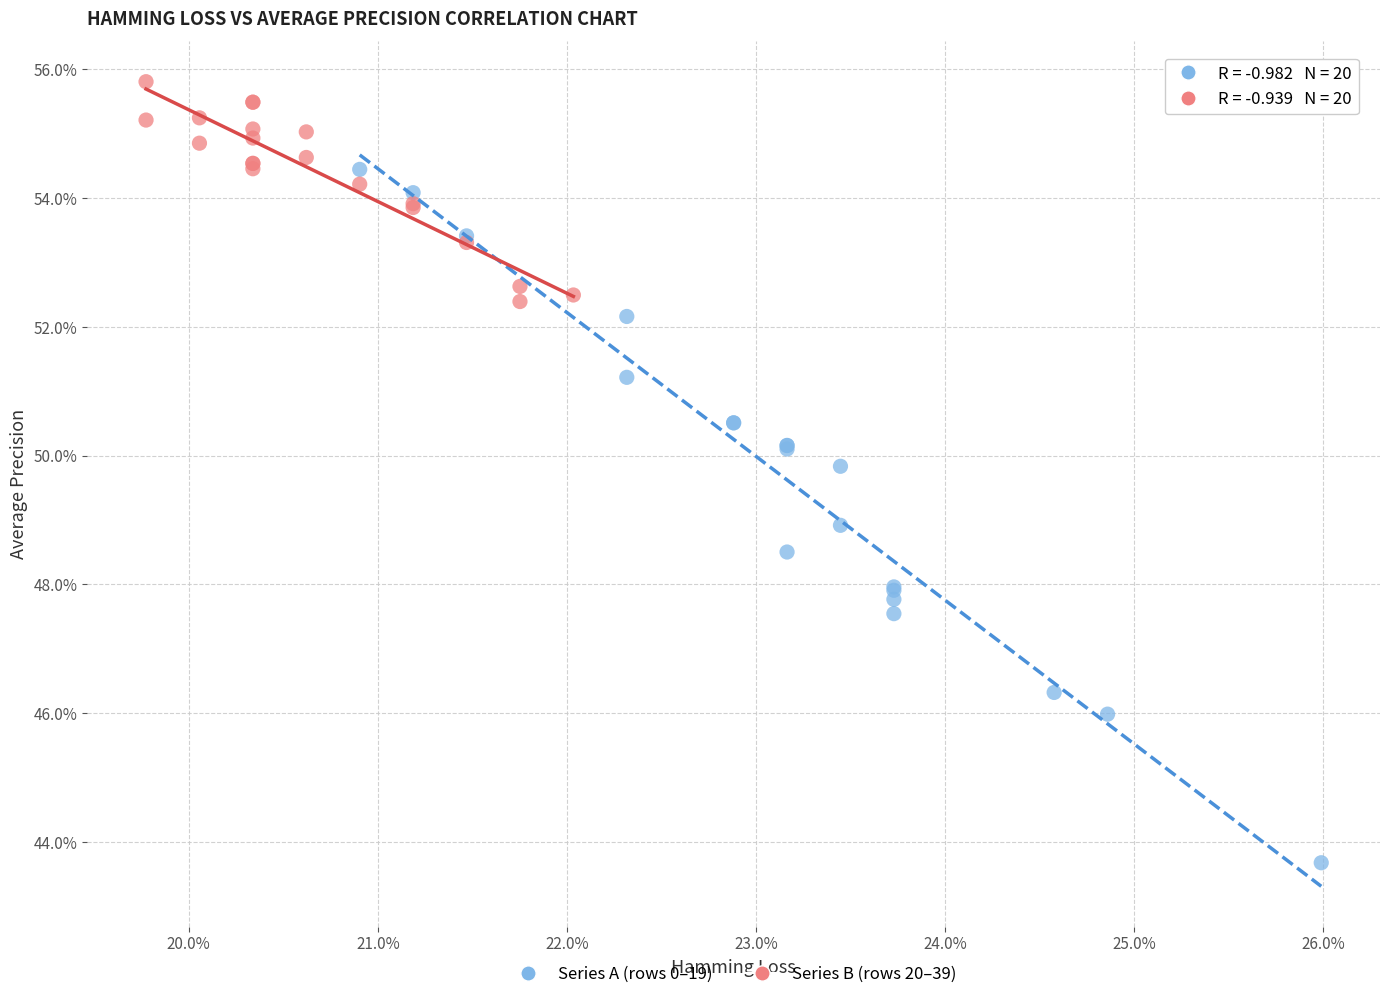

Which series contains the lowest Y value?

Series A (rows 0–19)